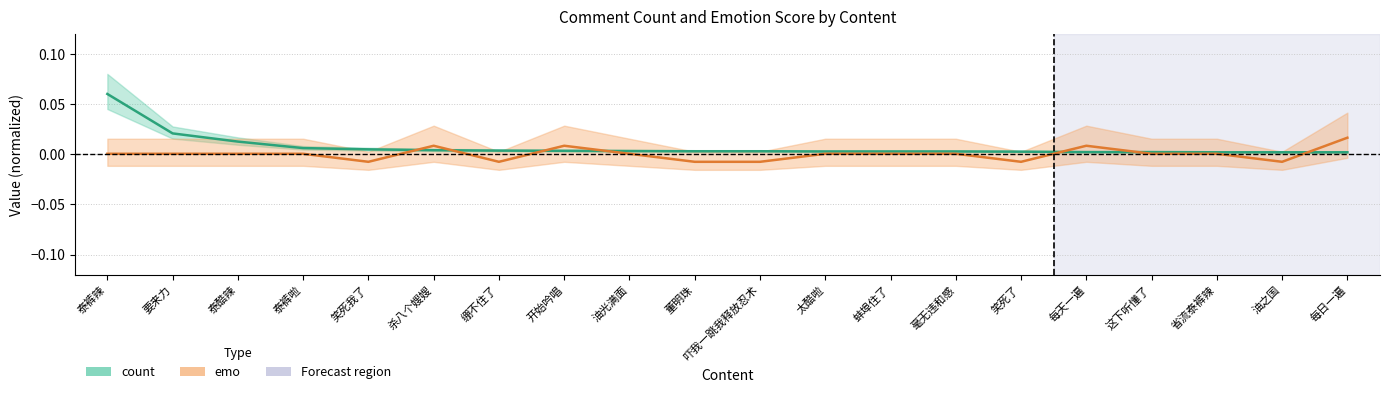

How many lines are shown in the chart?

2